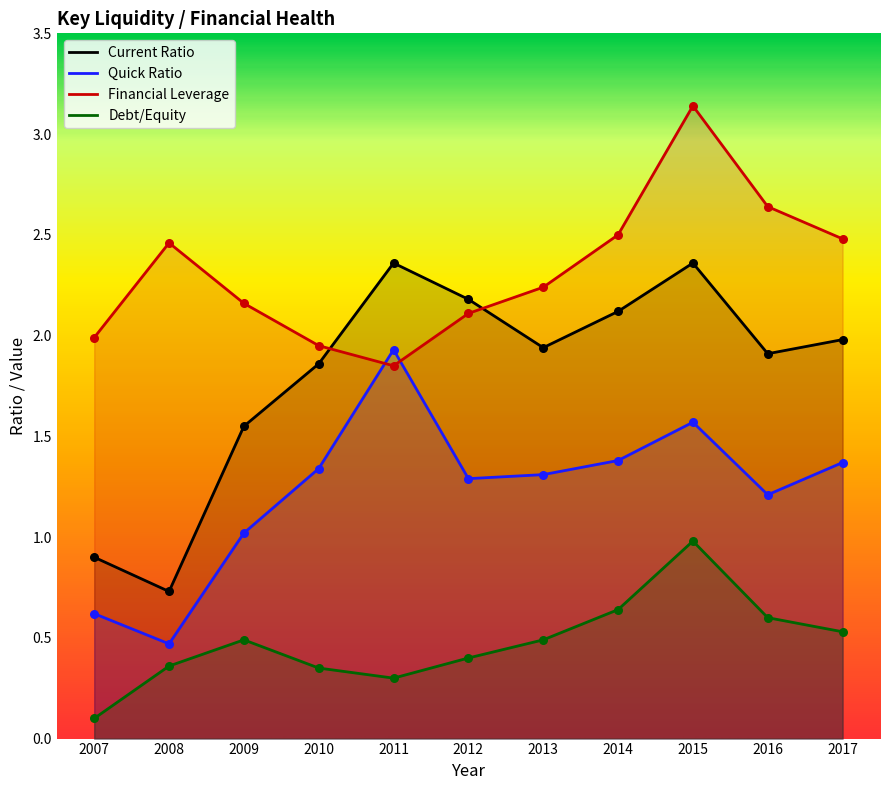

What are all the series names shown in the legend?

Current Ratio, Quick Ratio, Financial Leverage, Debt/Equity